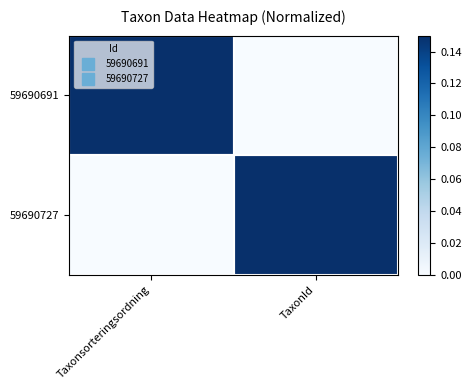

At which category is the sum across all series the highest?

Taxonsorteringsordning